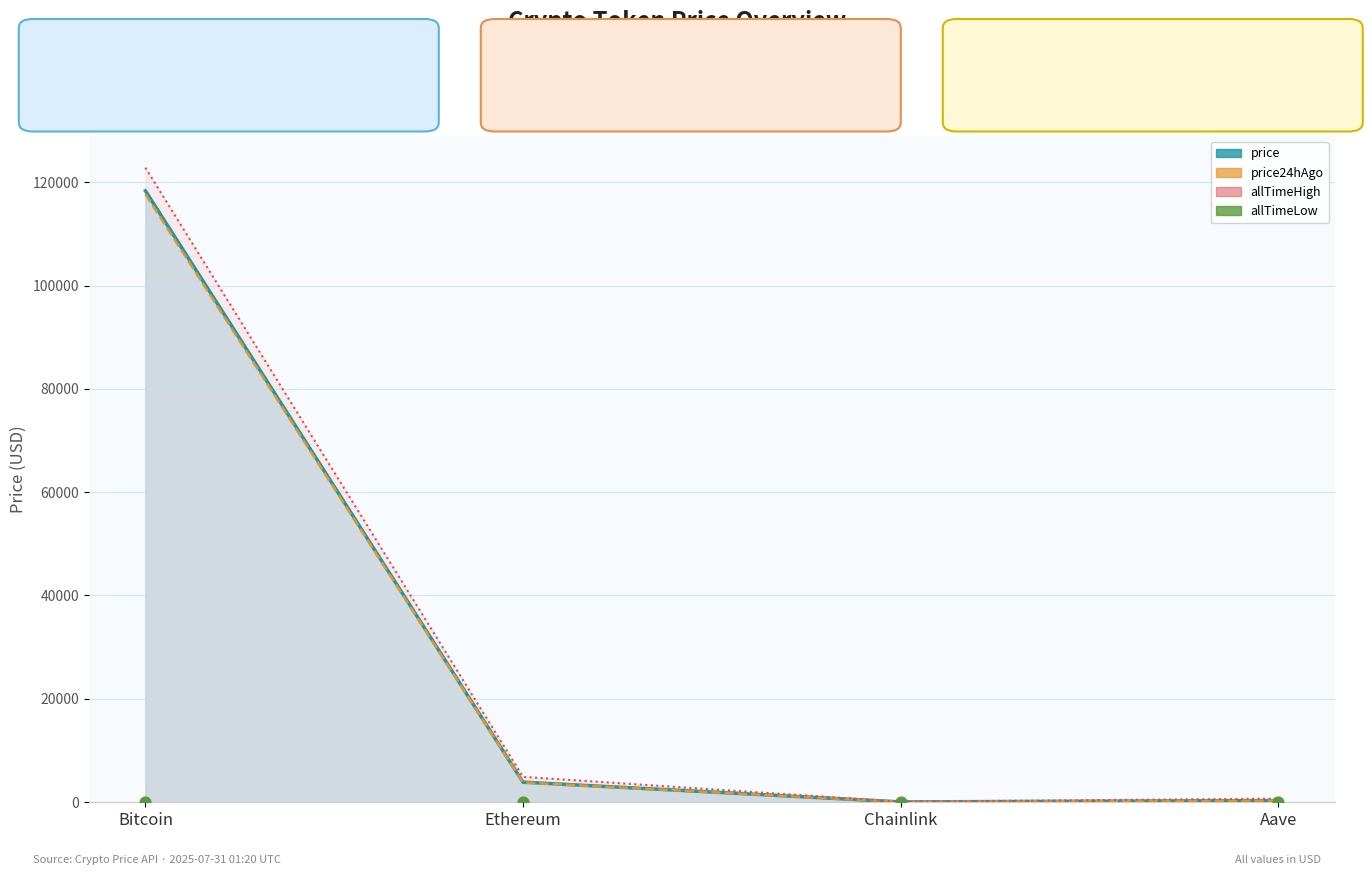

What is the ratio of the value at Bitcoin to the value at Aave?

2.6